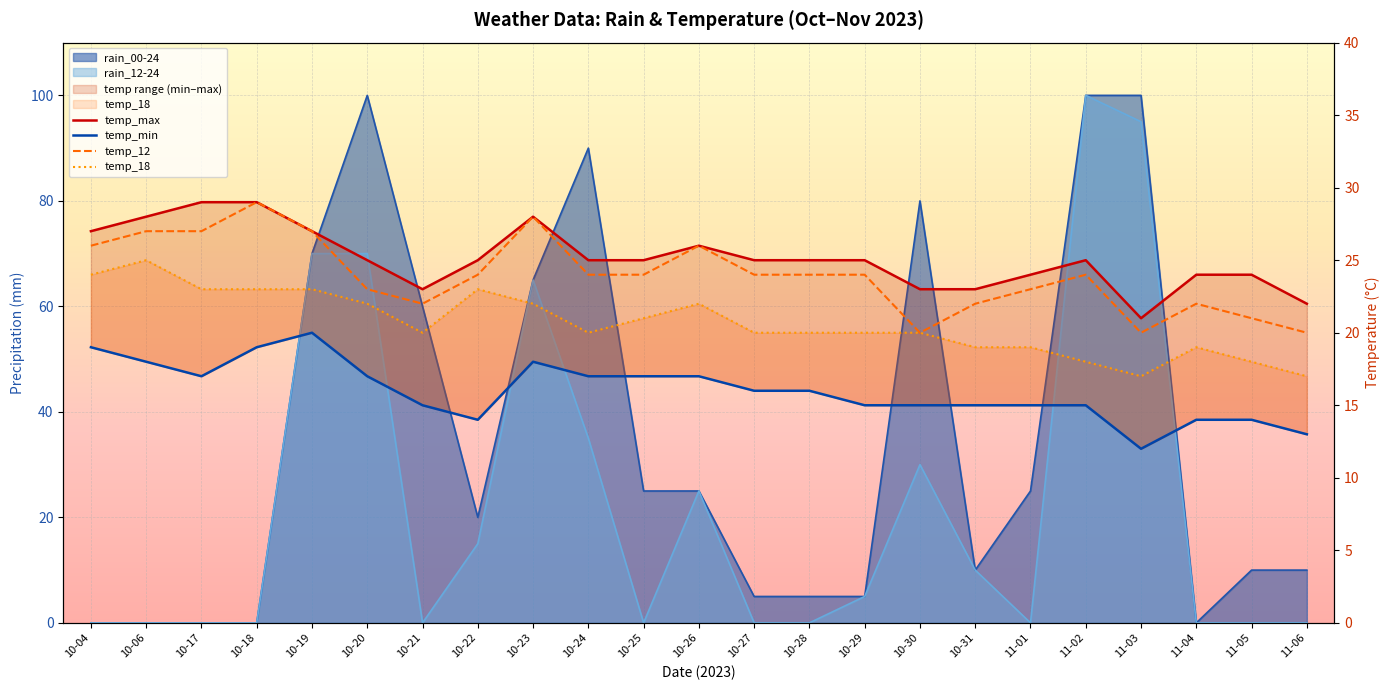

What value does the temp_max series have at 10-04?

27